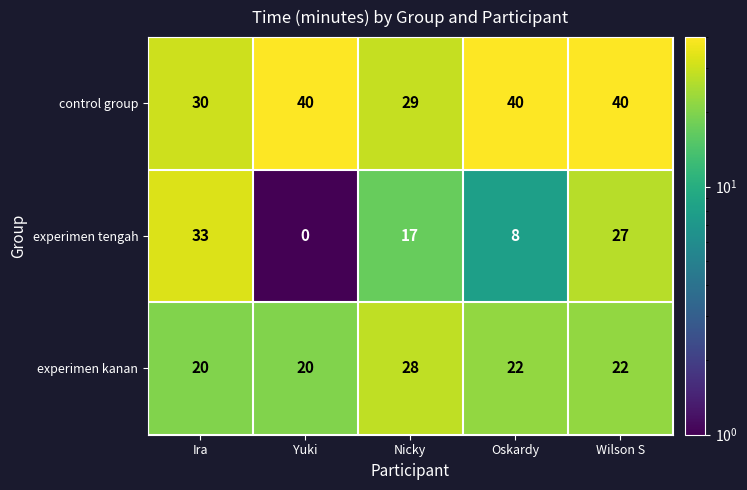

Reading left to right, what are all the values shown in this chart?

control group: Ira=30	Yuki=40	Nicky=29	Oskardy=40	Wilson S=40
experimen tengah: Ira=33	Yuki=0	Nicky=17	Oskardy=8	Wilson S=27
experimen kanan: Ira=20	Yuki=20	Nicky=28	Oskardy=22	Wilson S=22